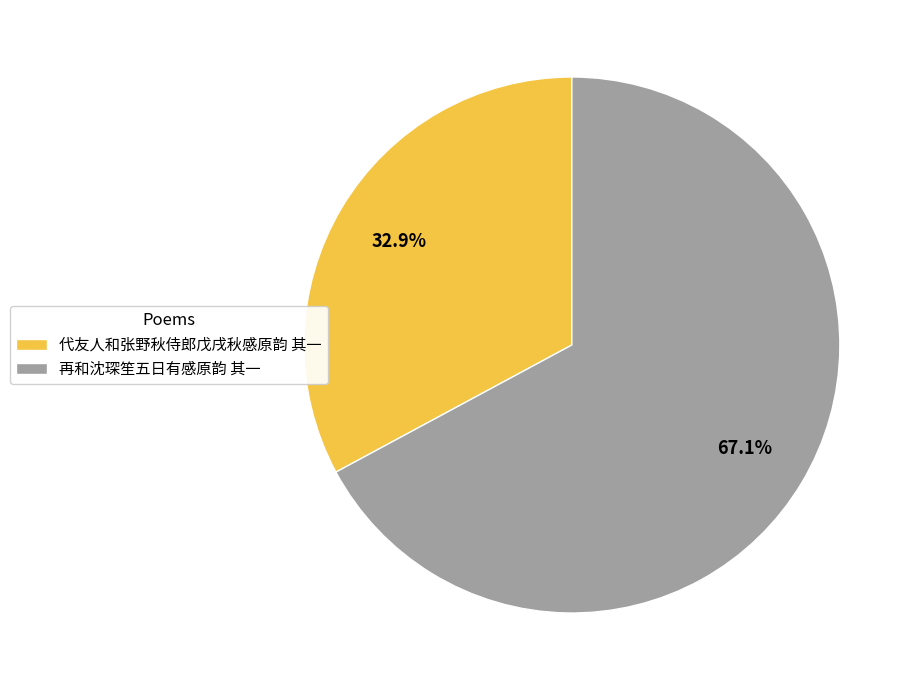

Rank the categories by value from lowest to highest.

代友人和张野秋侍郎戊戌秋感原韵 其一, 再和沈琛笙五日有感原韵 其一